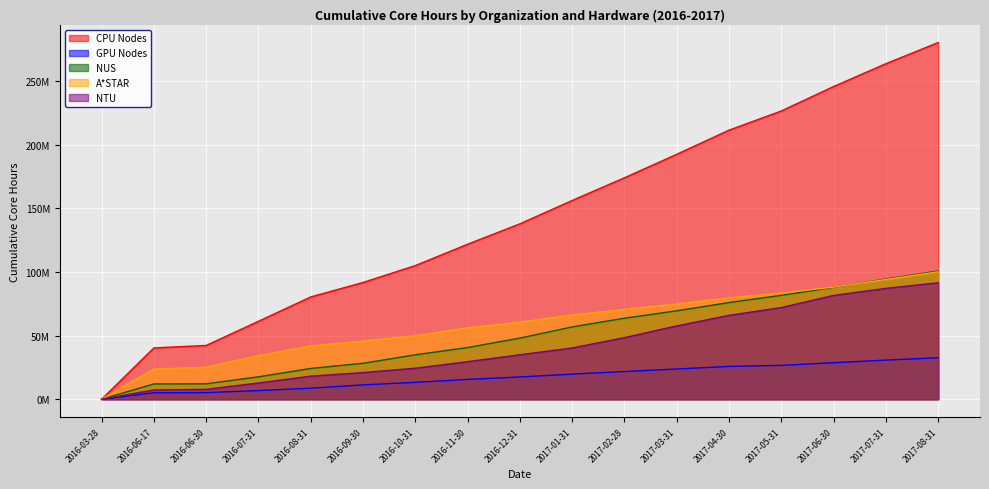

True or false: GPU Nodes and CPU Nodes cross at least once.

False